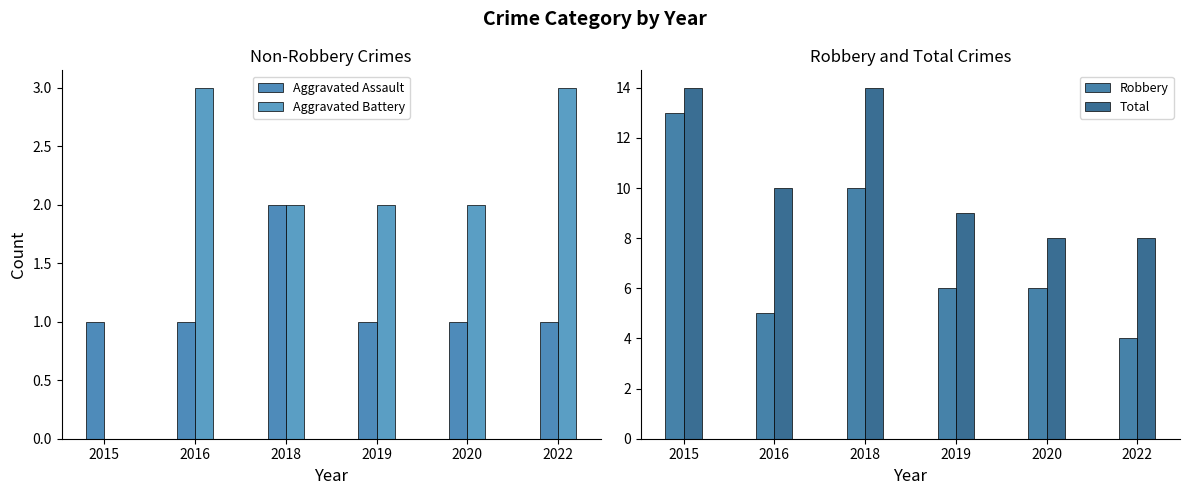

Between 2016 and 2020, which series saw the biggest shift?

Total